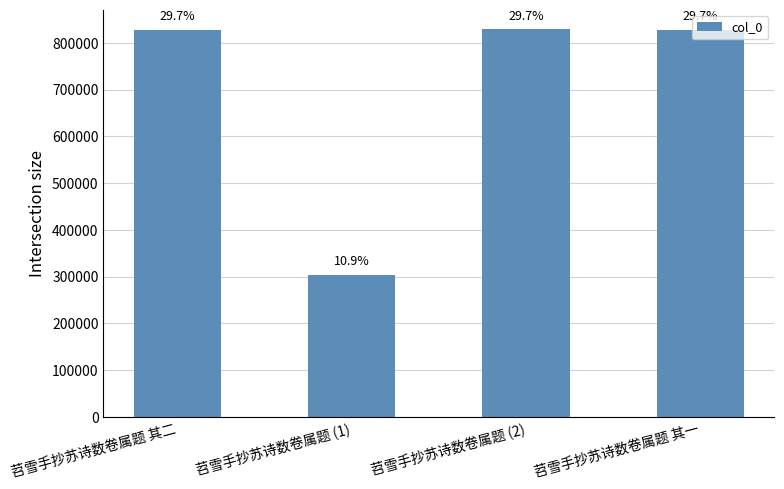

How many bars are there in total?

4